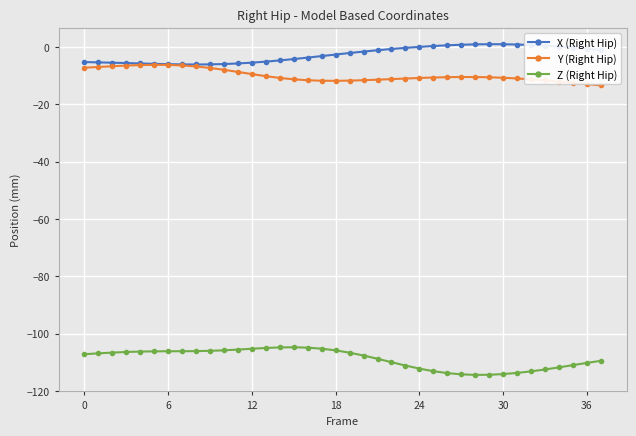

True or false: Y (Right Hip) has more than 0 points higher than both neighbors.

True